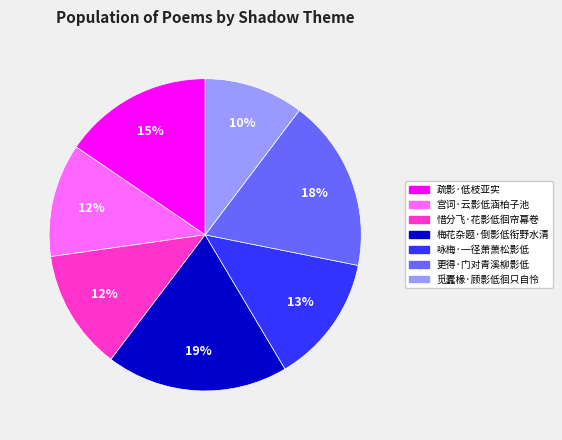

Does any single category account for the majority?

No